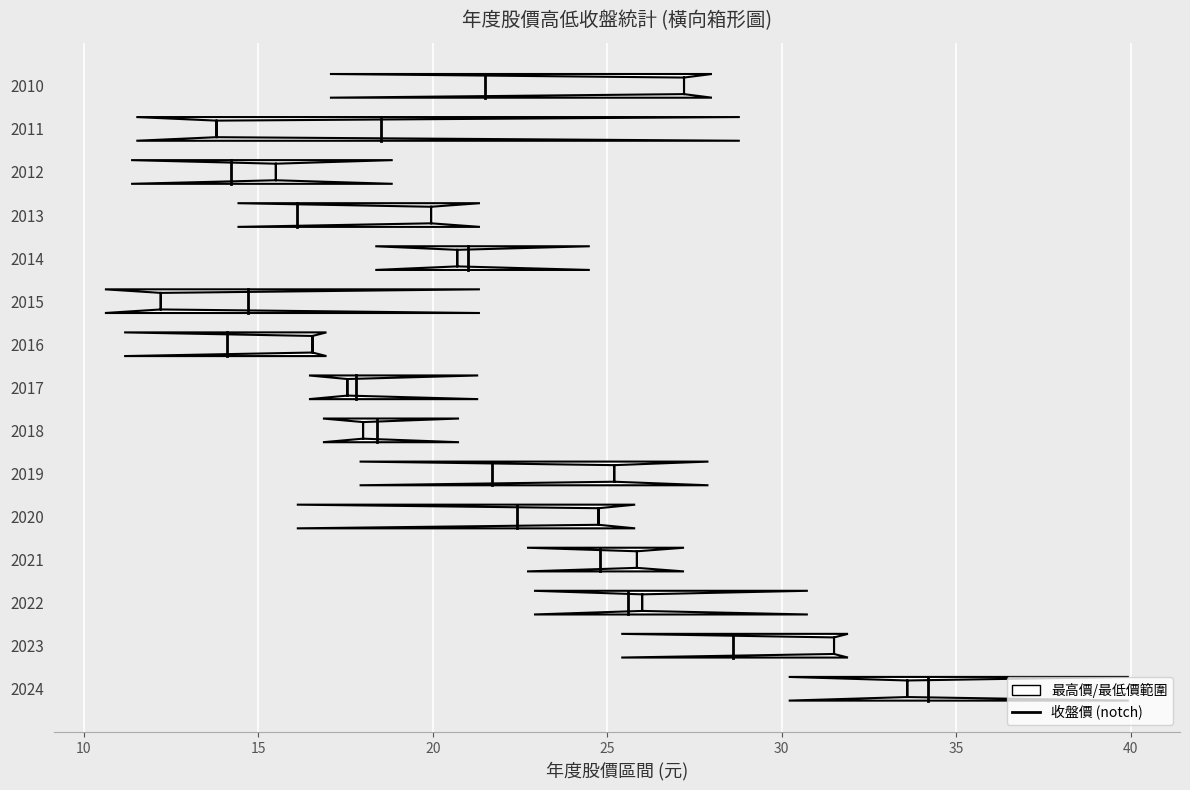

The chart shows a value of -0.1 at 5. True or false?

False